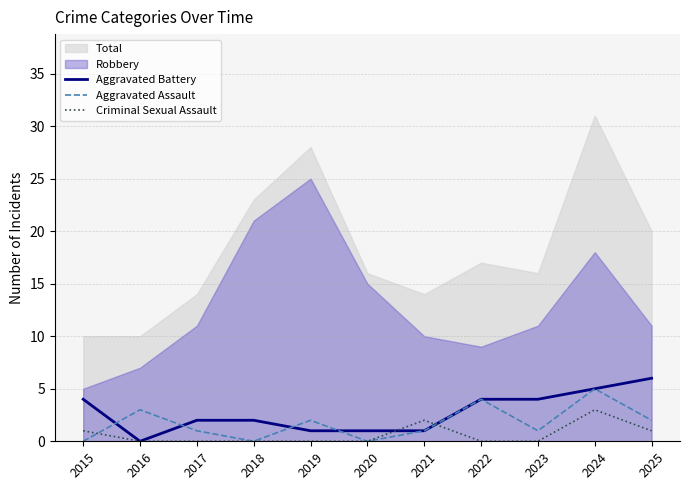

At which label does Aggravated Battery reach its minimum?

2016